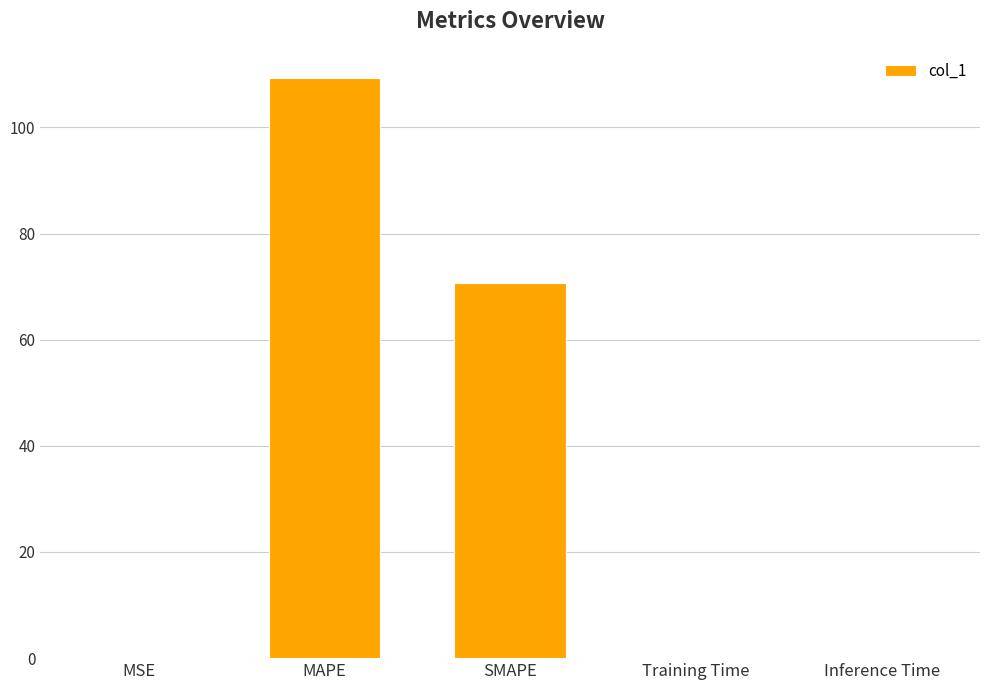

True or false: the data shows 101.9 at SMAPE.

False